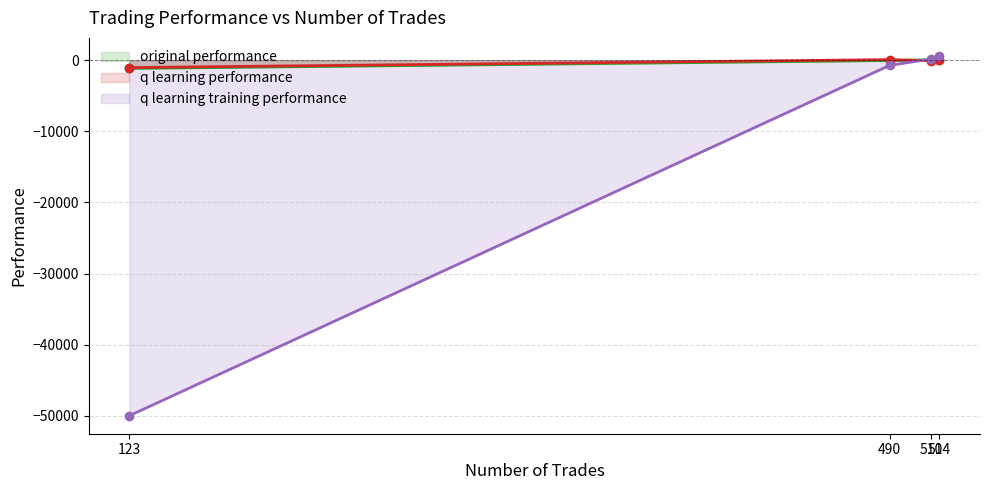

What is the total value across all series at 510?

126.5